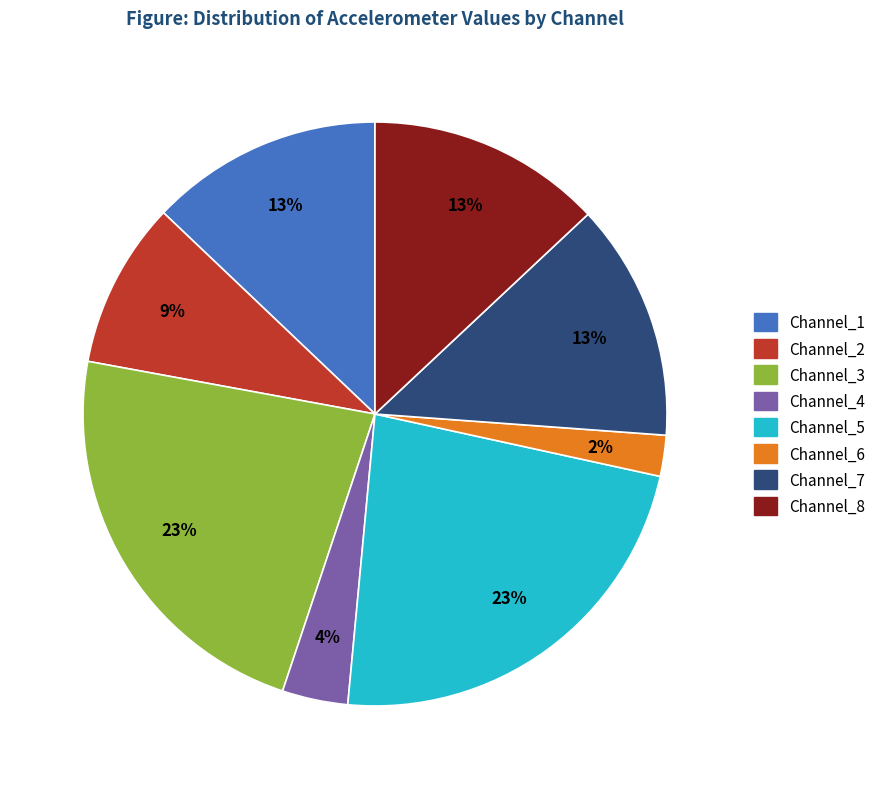

Does Channel_2 account for over 50% of the chart?

No